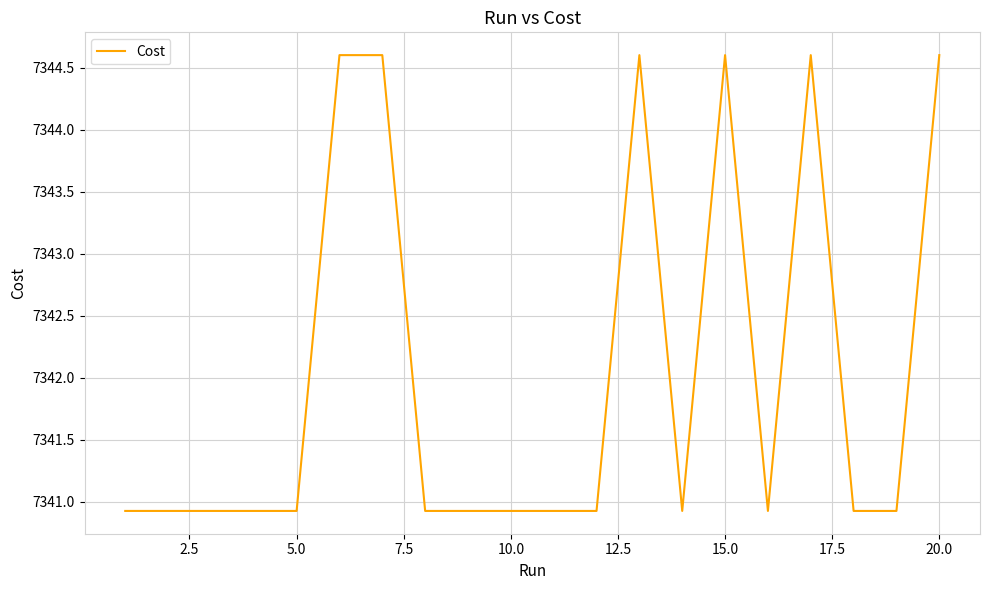

What is the difference between the maximum and minimum values?

3.7